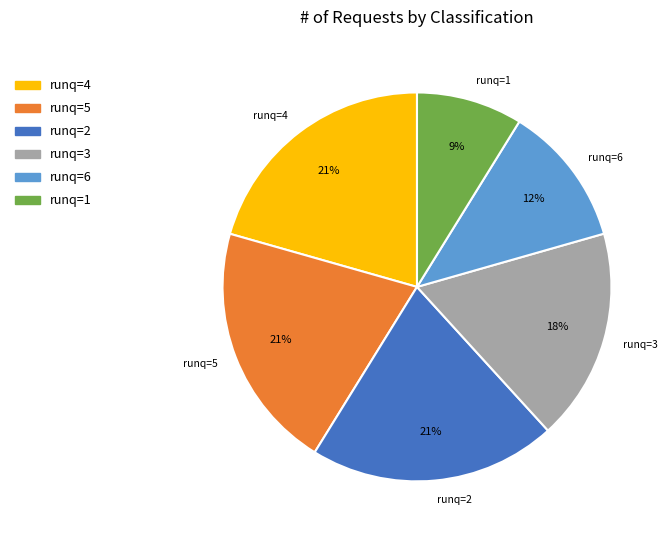

To the nearest percent, what is the average slice percentage?

17%